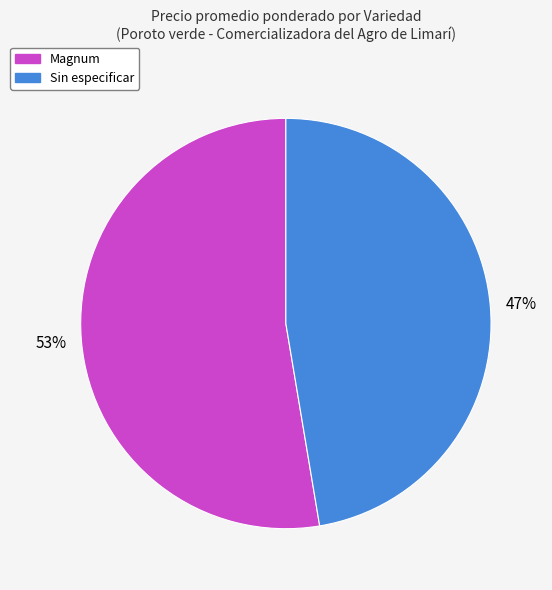

Is there any slice that represents more than half of the pie?

Yes